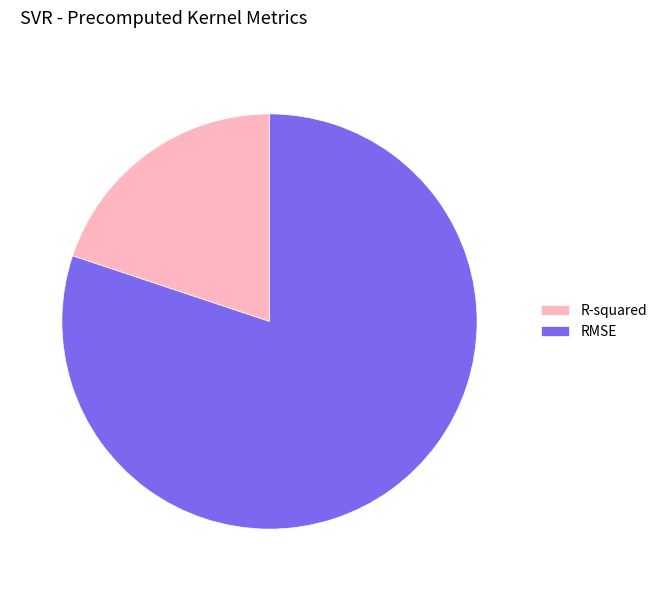

How many segments does this pie chart have?

2